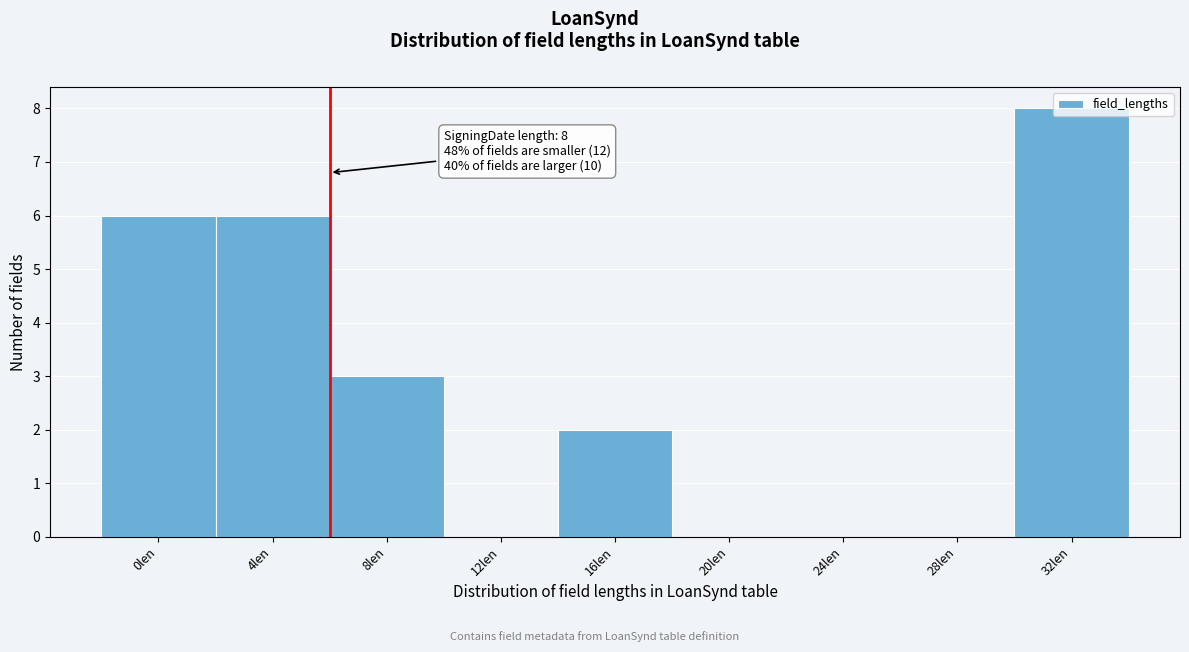

At which label is the value closest to 4?

8len